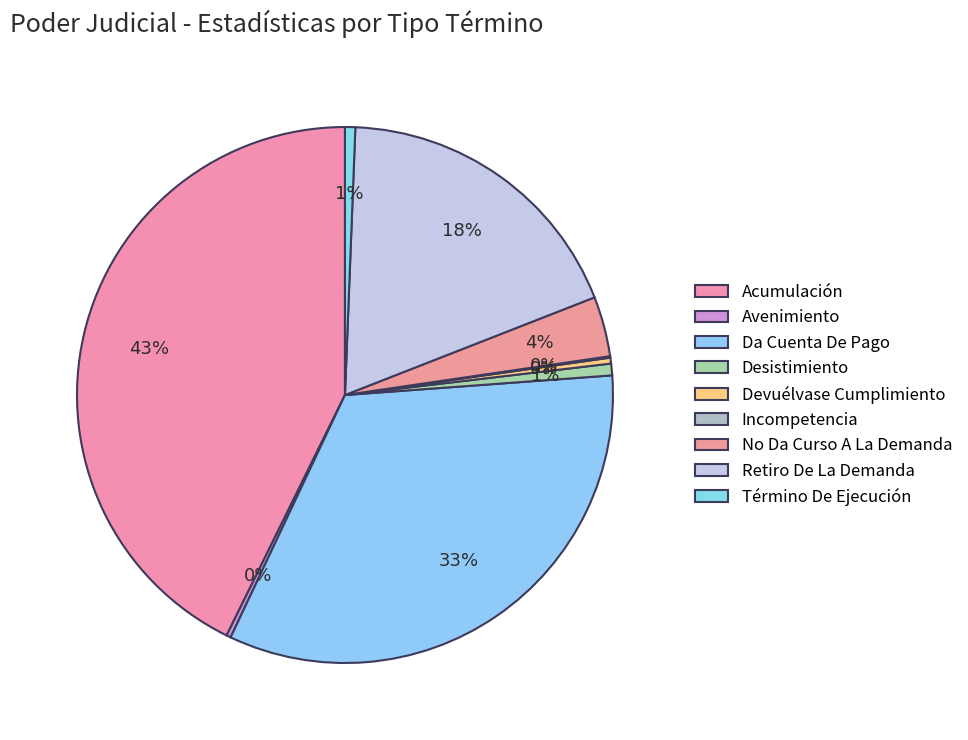

True or false: Término De Ejecución accounts for 15% of the total.

False